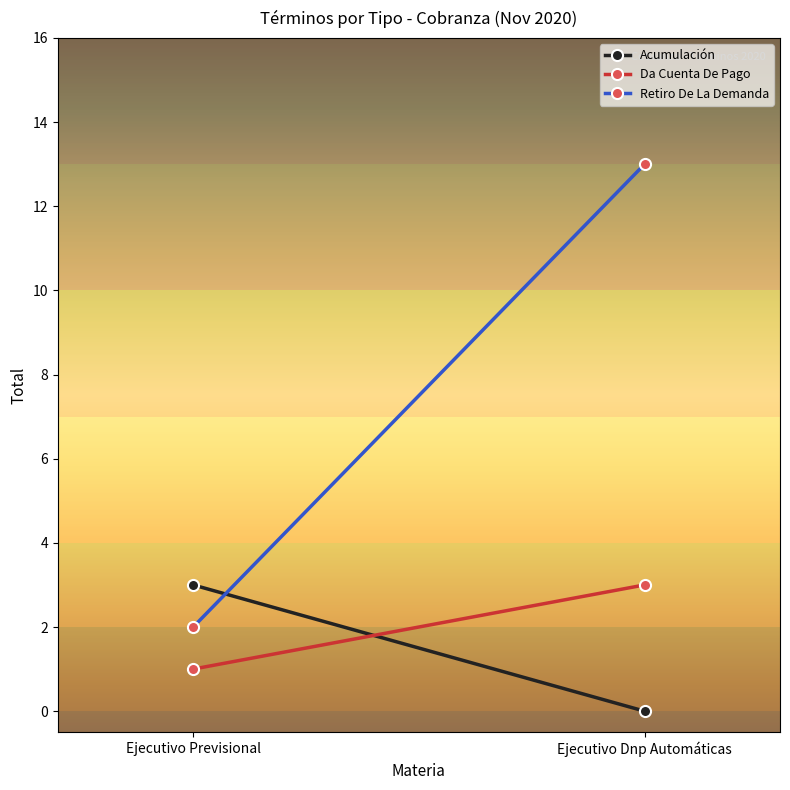

Which series changed the most between Ejecutivo Previsional and Ejecutivo Dnp Automáticas?

Retiro De La Demanda